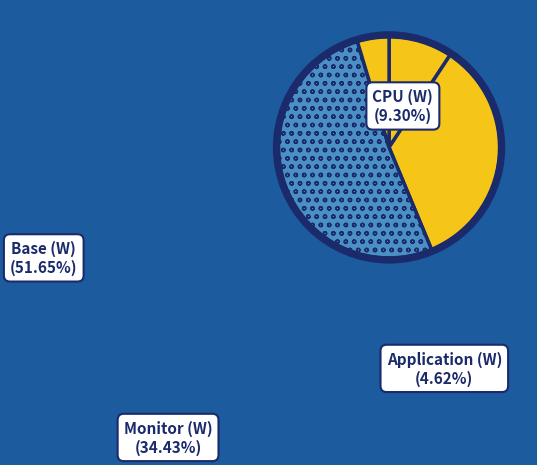

What is the majority slice?

Base (W)